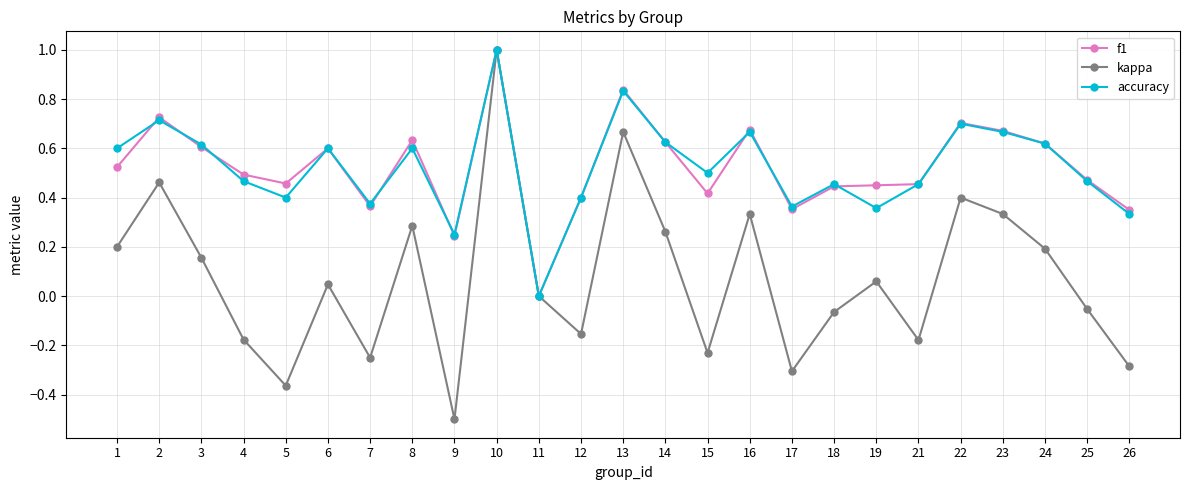

How many accuracy values are between 0 and 1?

25